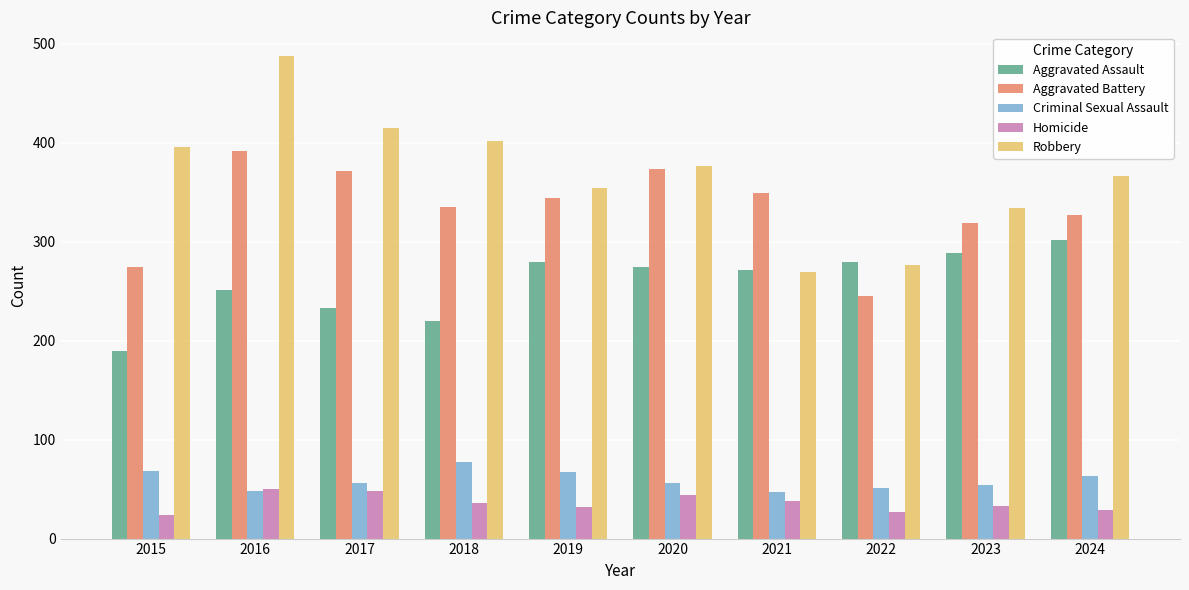

What is the minimum value shown in the chart?

24